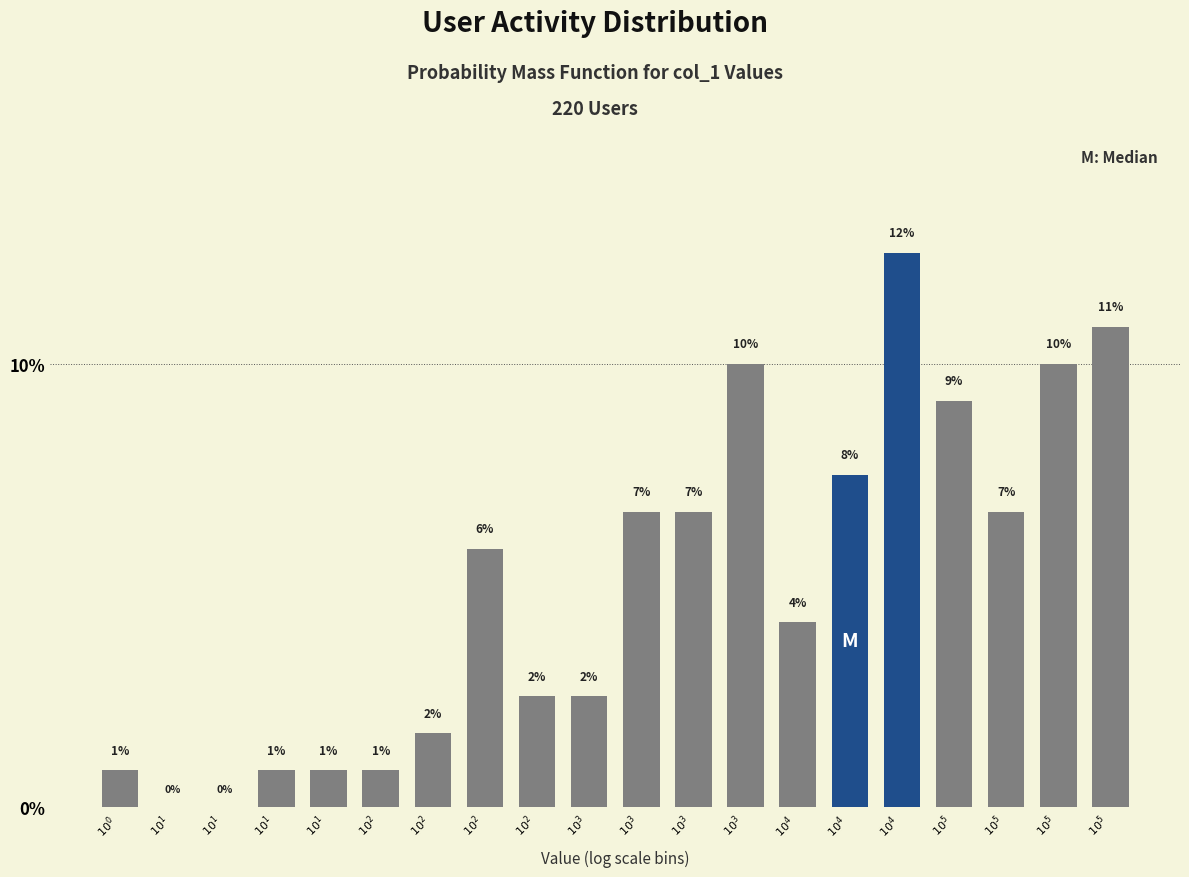

Are the bars horizontal?

No